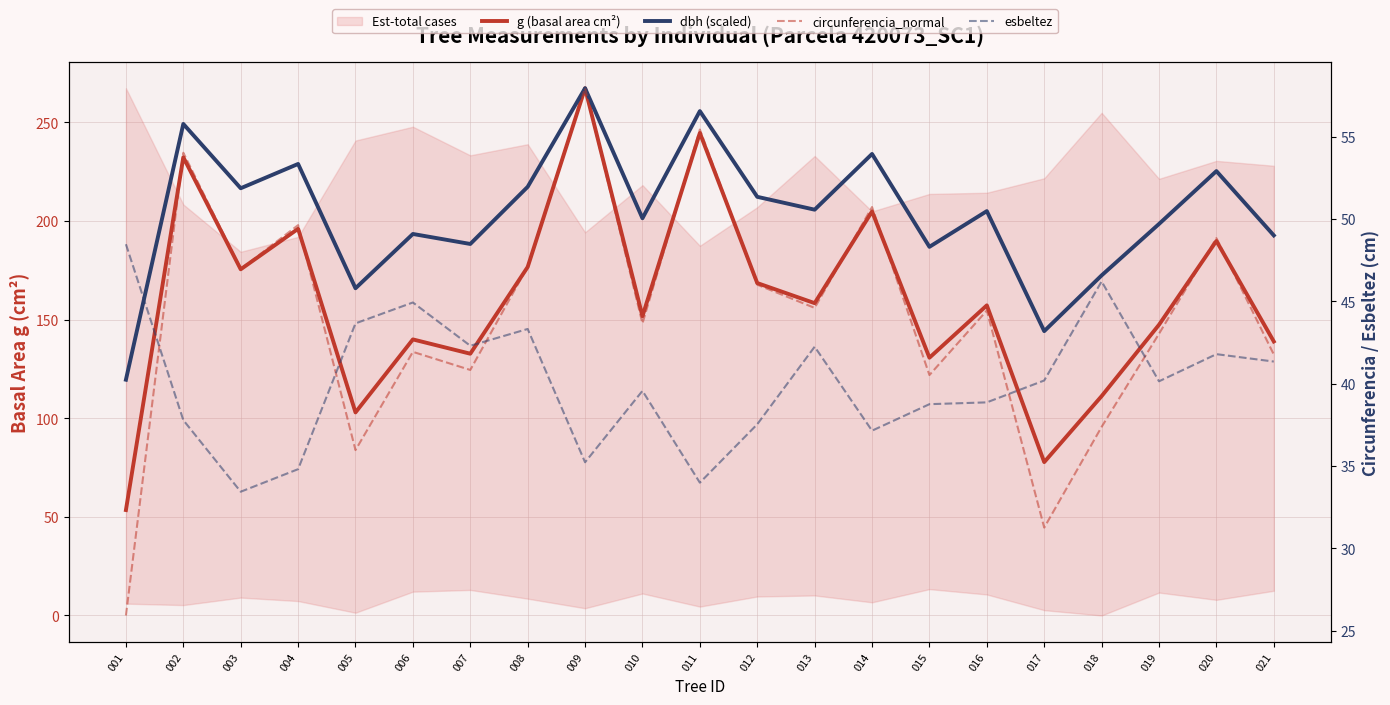

What is the total value across all series at 008?

484.5